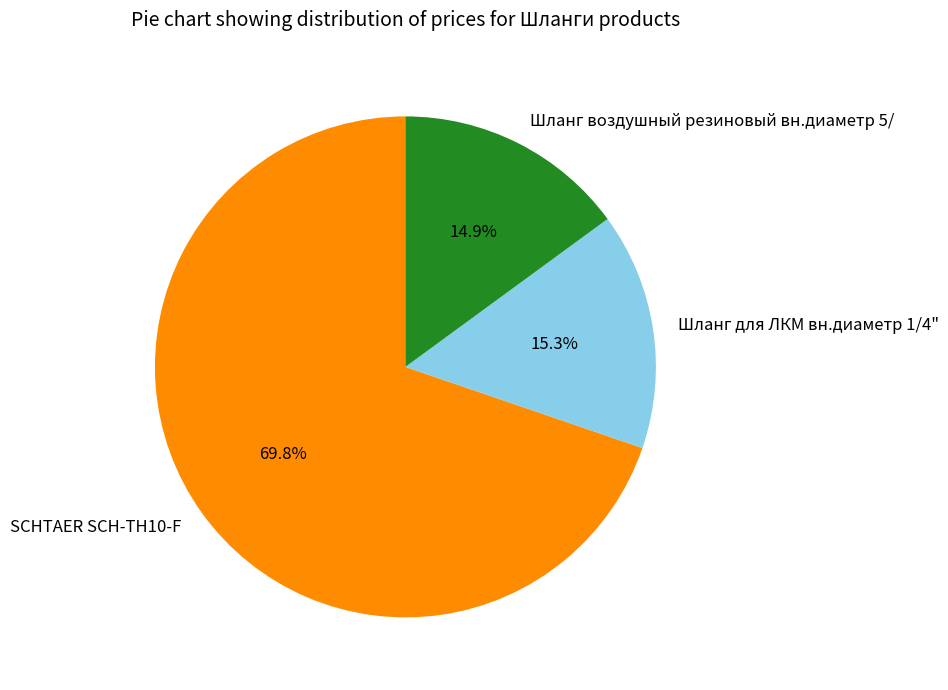

What portion of the pie excludes Шланг для ЛКМ вн.диаметр 1/4"?

84.7%